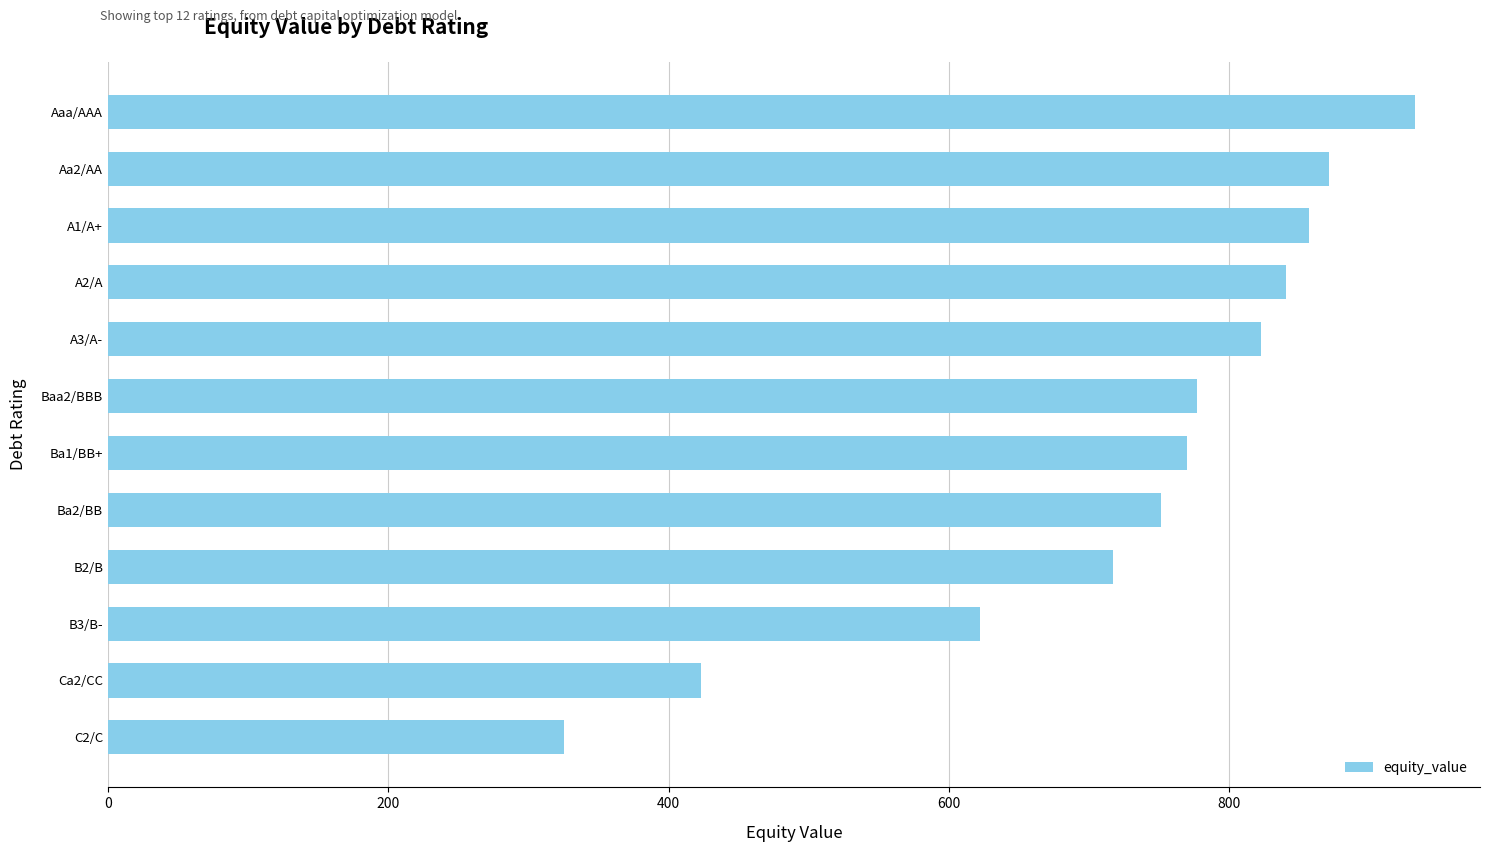

How many bars are there in total?

12